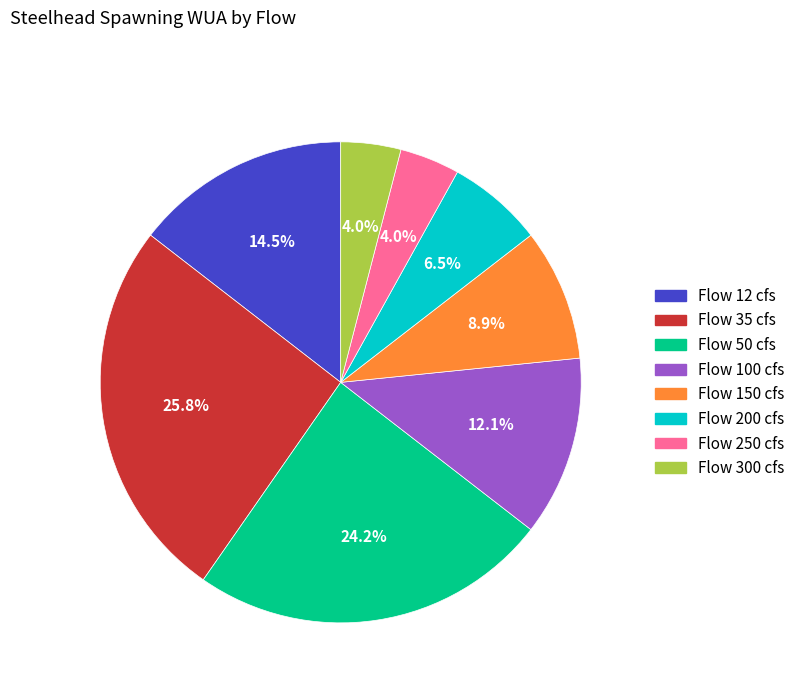

Combined, what portion of the pie is Flow 35 cfs and Flow 200 cfs?

32.3%